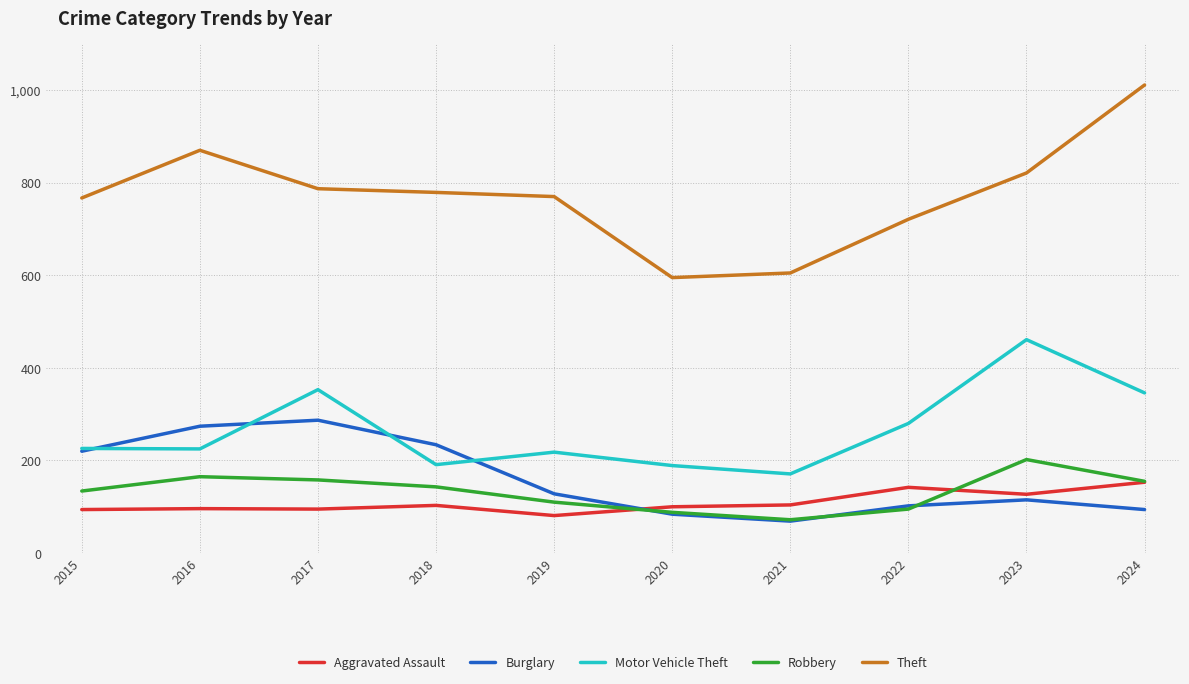

True or false: Theft and Robbery cross at least once.

False